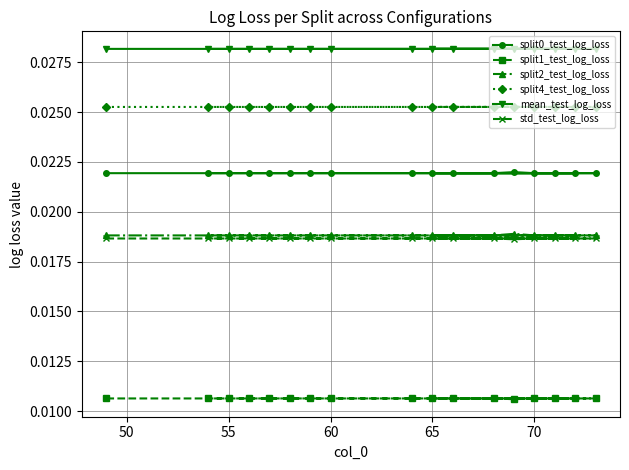

Which series has the largest range (max minus min)?

split2_test_log_loss